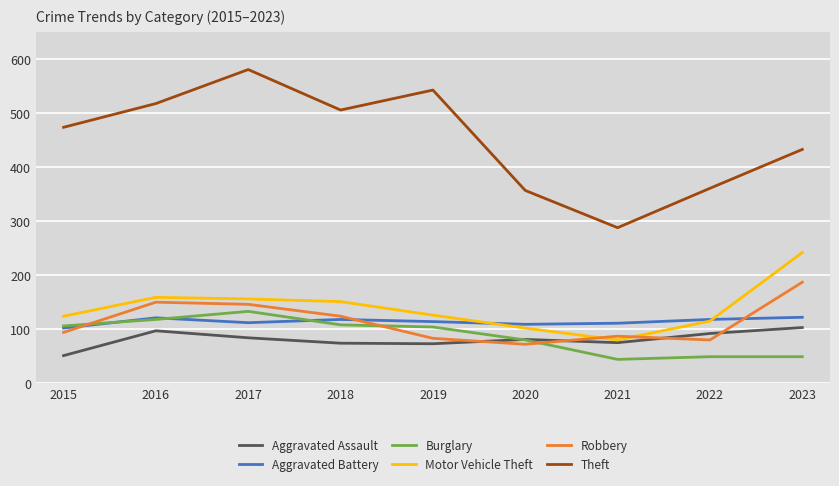

What is the spread (max minus min) of values at 2015?

423